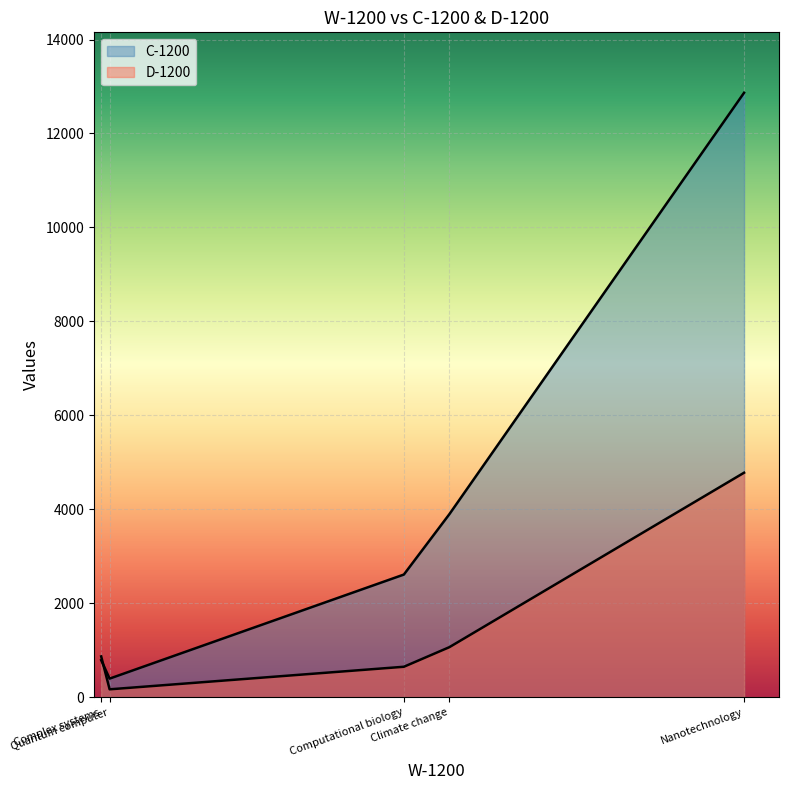

Between Quantum computer and Climate change, which is larger?

Climate change